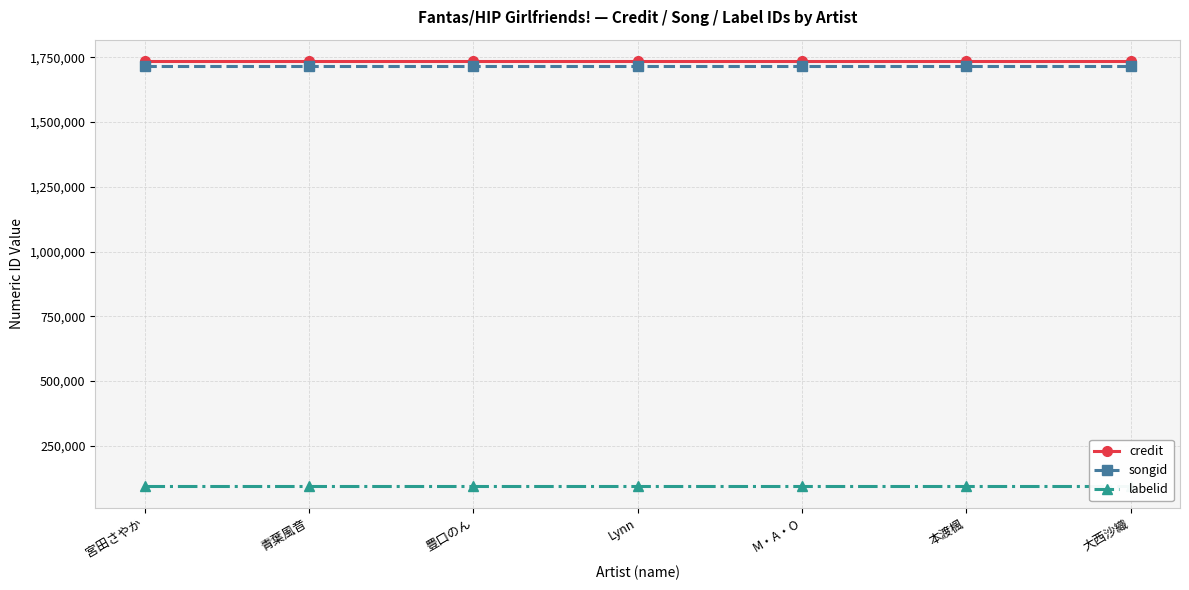

Which category has the lowest value in the labelid series?

宮田さやか